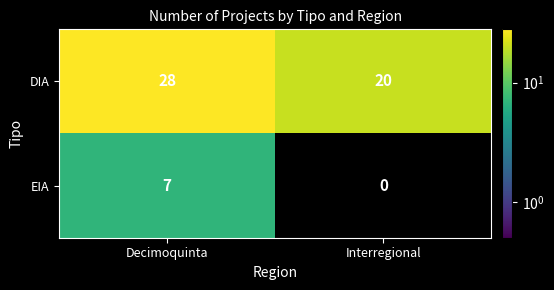

Rank the series by their average value, from highest to lowest.

DIA, EIA